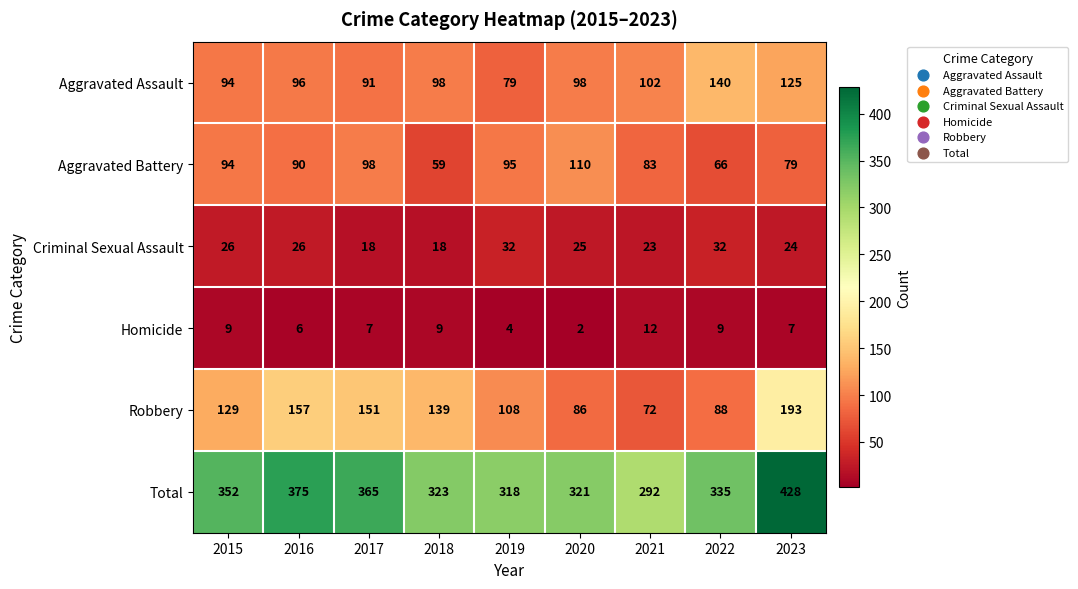

What is the sum of the Criminal Sexual Assault values at 2020 and 2021?

48